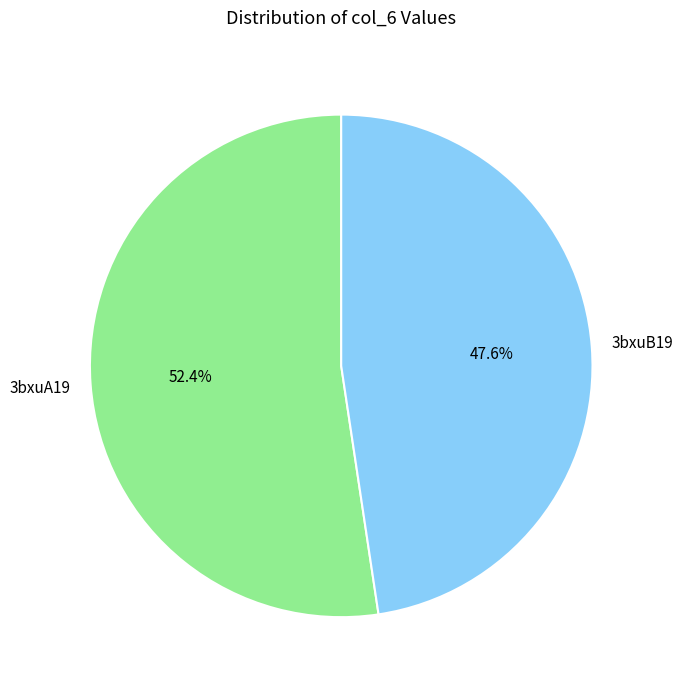

How many segments does this pie chart have?

2